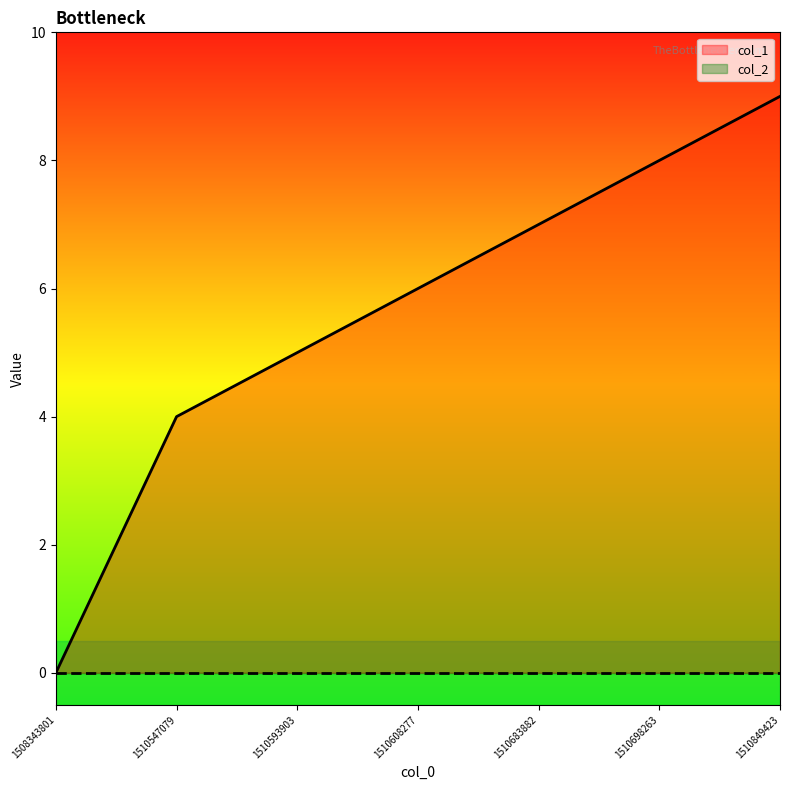

Count the number of values greater than 6.

3